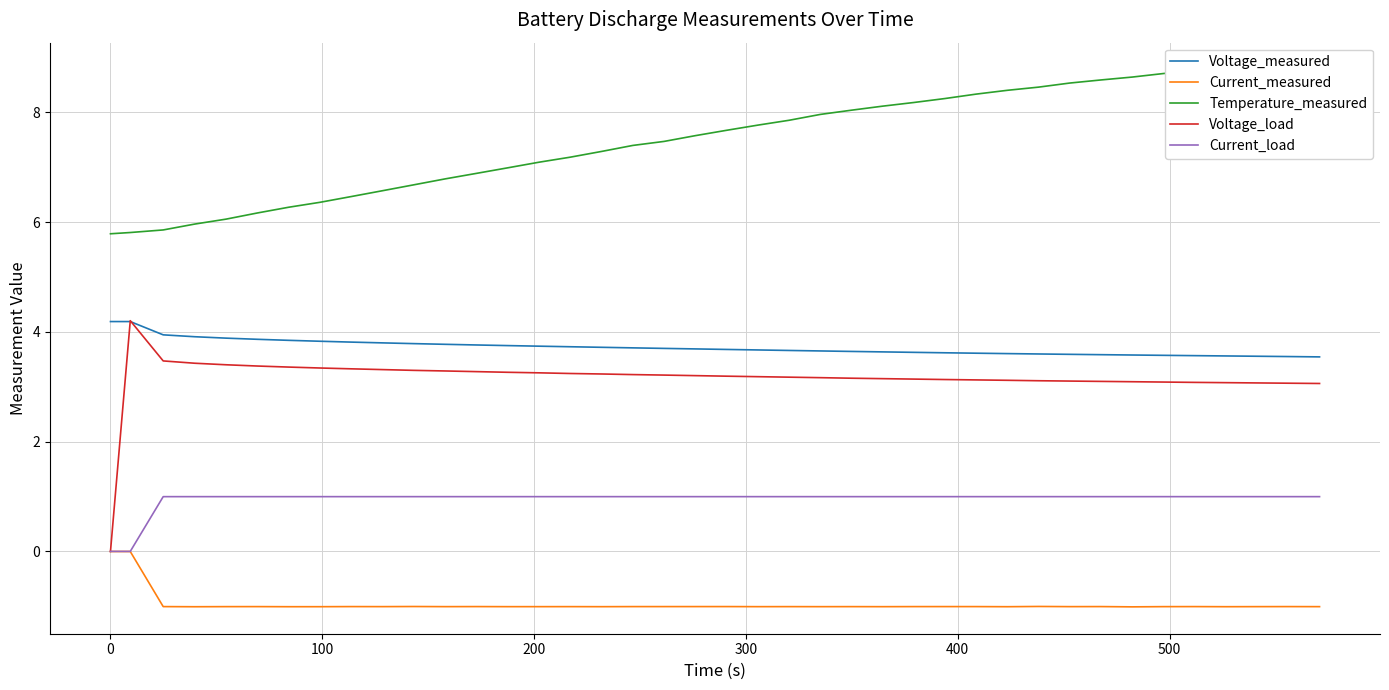

What is the highest value of the Voltage_load series?

4.2